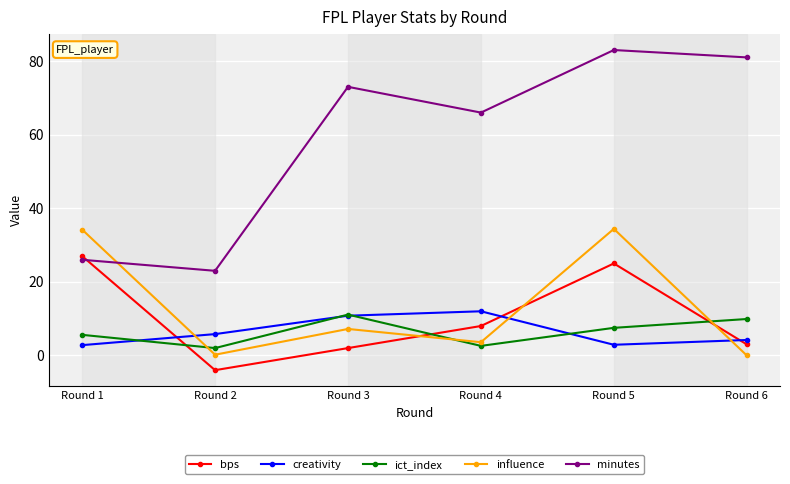

Which series has the largest range (max minus min)?

minutes